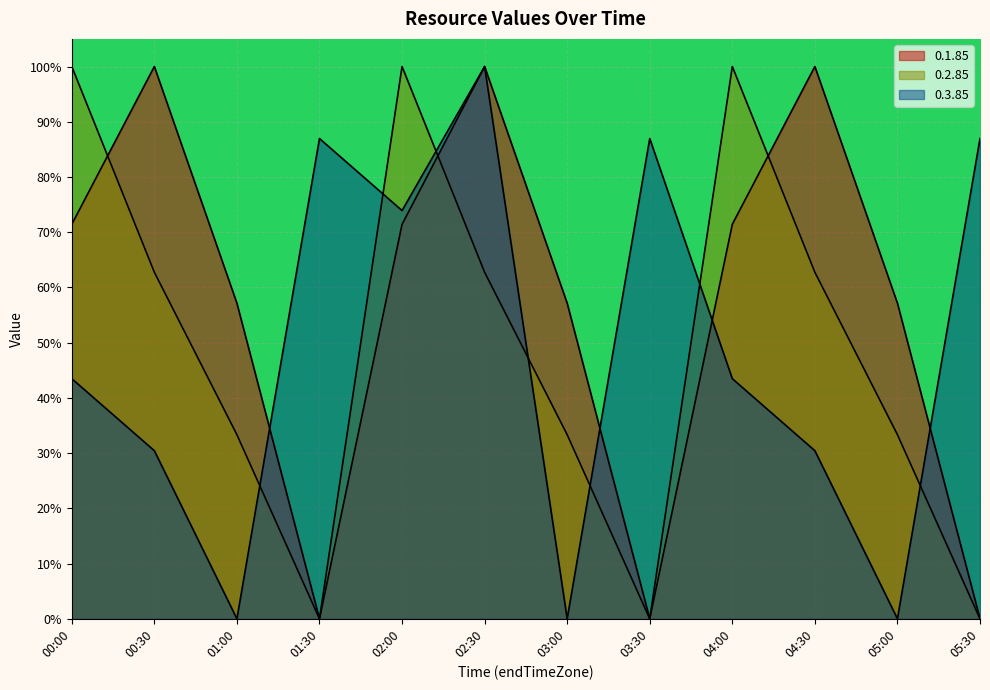

Reading left to right, what are all the values shown in this chart?

0.1.85: 71.4	100.0	57.1	0.0	71.4	100.0	57.1	0.0	71.4	100.0	57.1	0.0
0.2.85: 100.0	62.7	33.3	0.0	100.0	62.7	33.3	0.0	100.0	62.7	33.3	0.0
0.3.85: 43.5	30.4	0.0	87.0	73.9	100.0	0.0	87.0	43.5	30.4	0.0	87.0